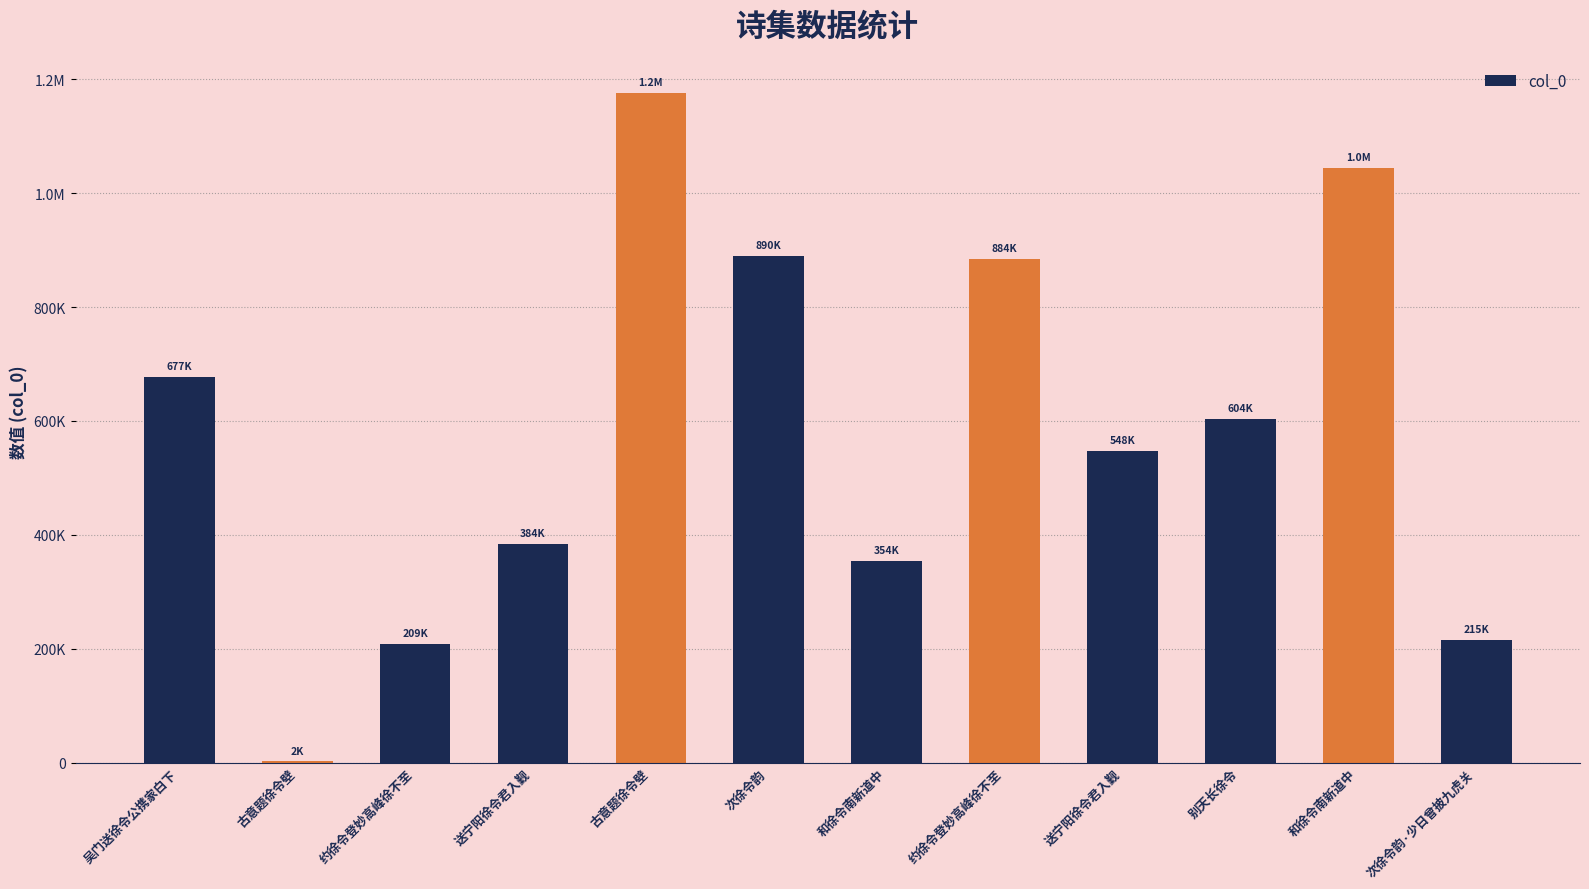

Does the chart contain any negative values?

No